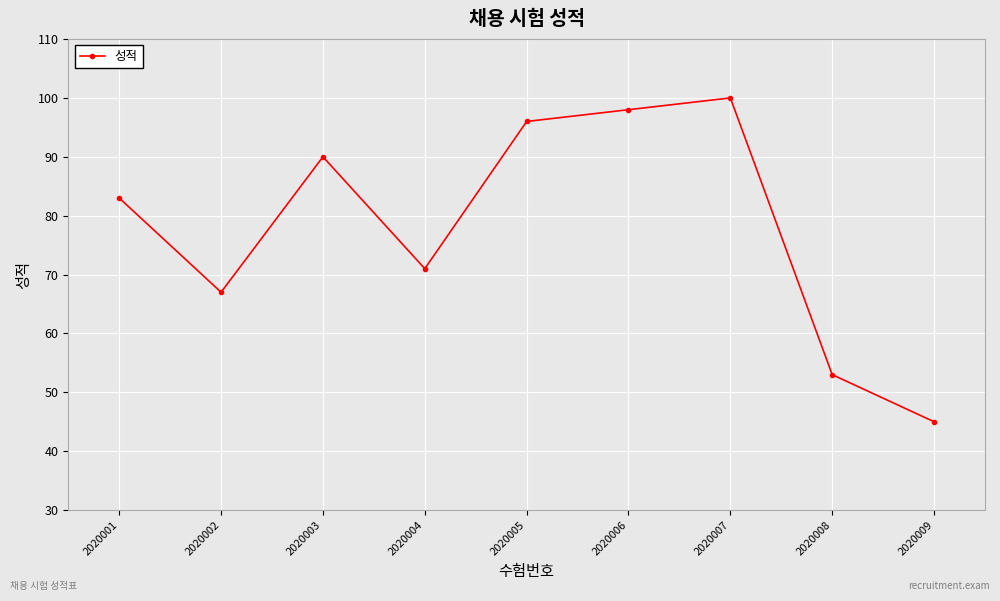

What is the smallest value displayed?

45